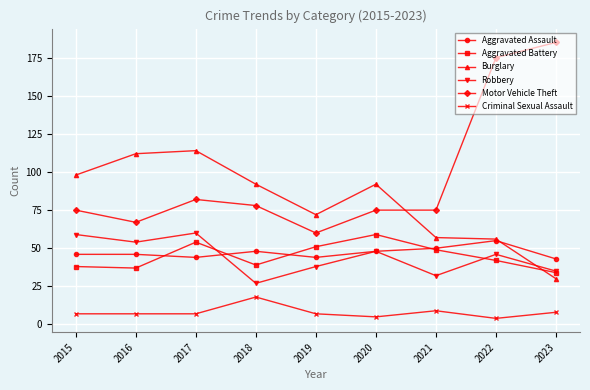

At how many categories does at least one series exceed 124?

2